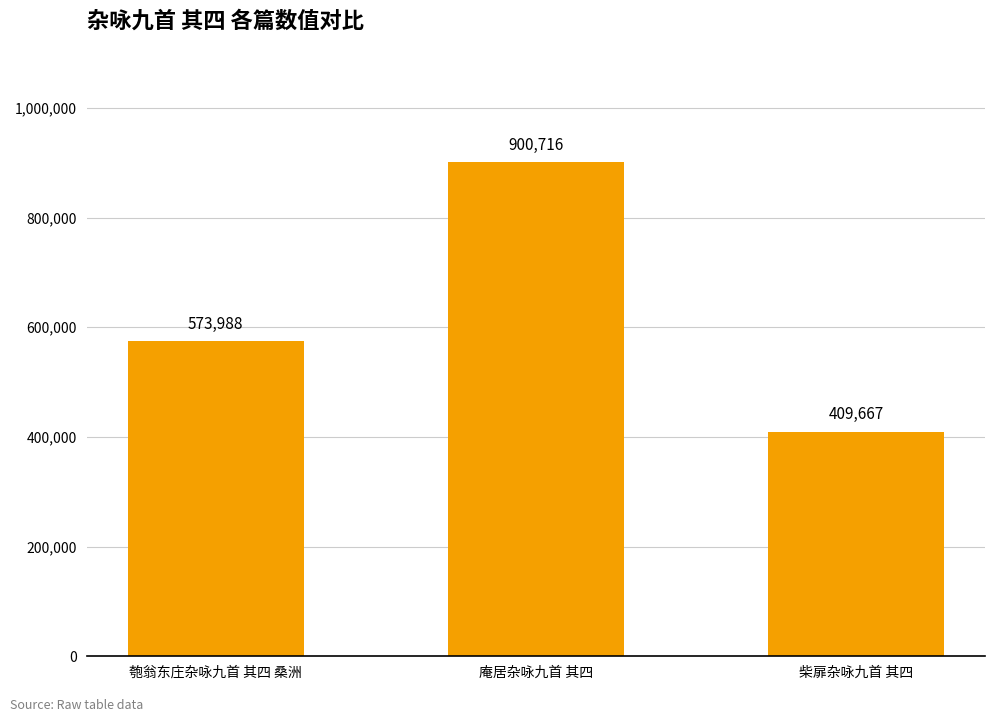

What is the value of the 1st bar from the left?

573988